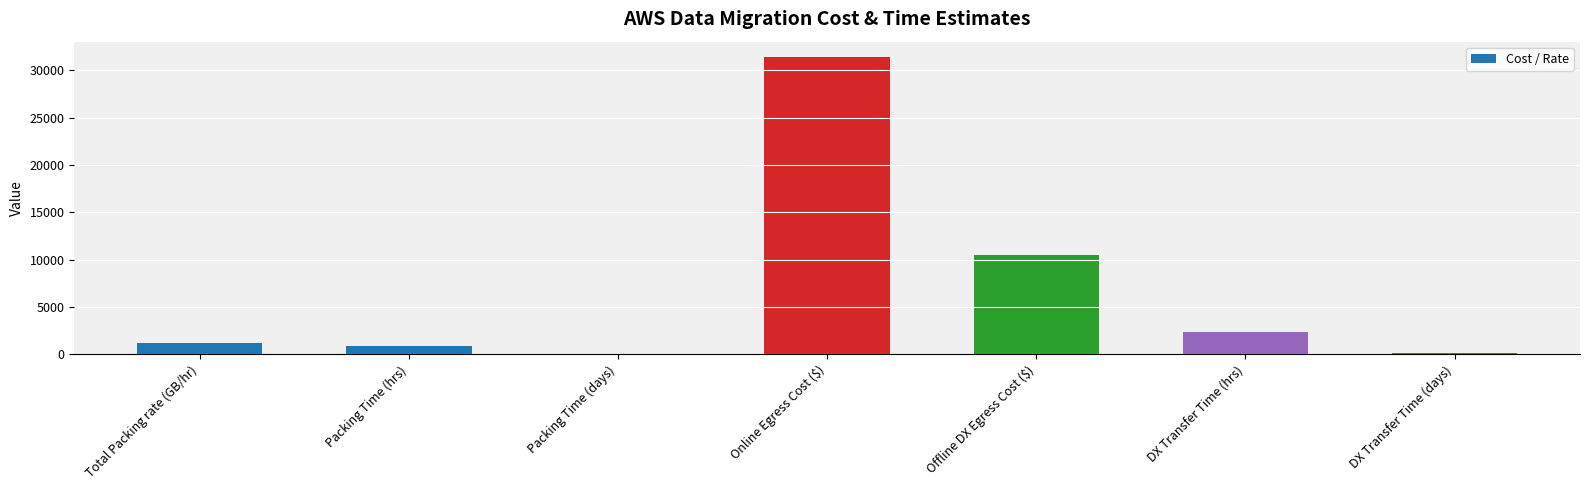

True or false: the data shows 6761.1 at Offline DX Egress Cost ($).

False